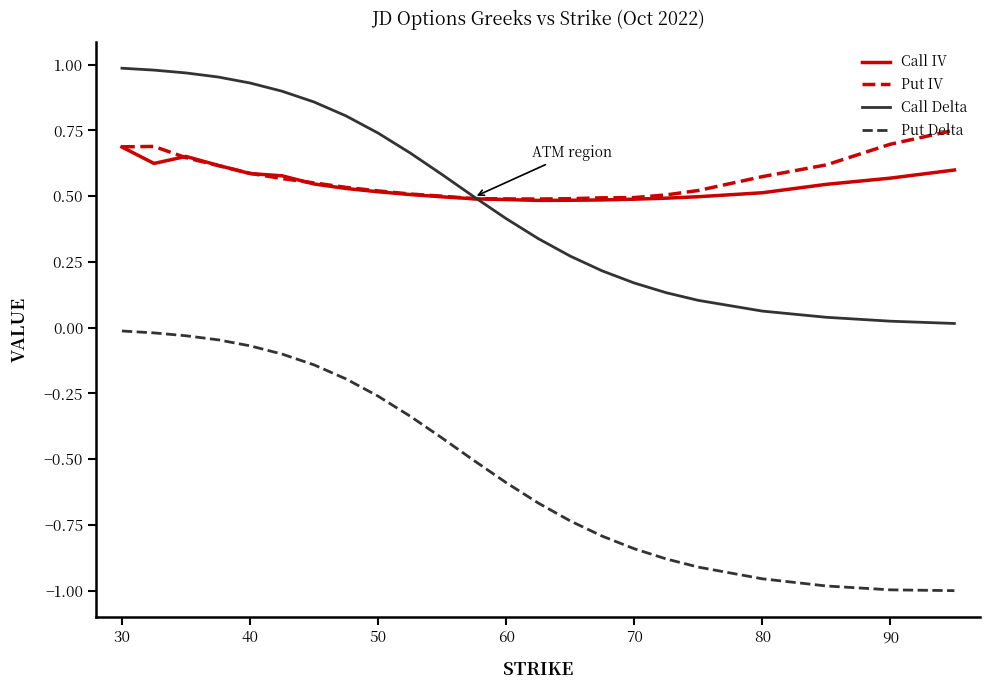

True or false: Call IV and Put Delta intersect in this chart.

False